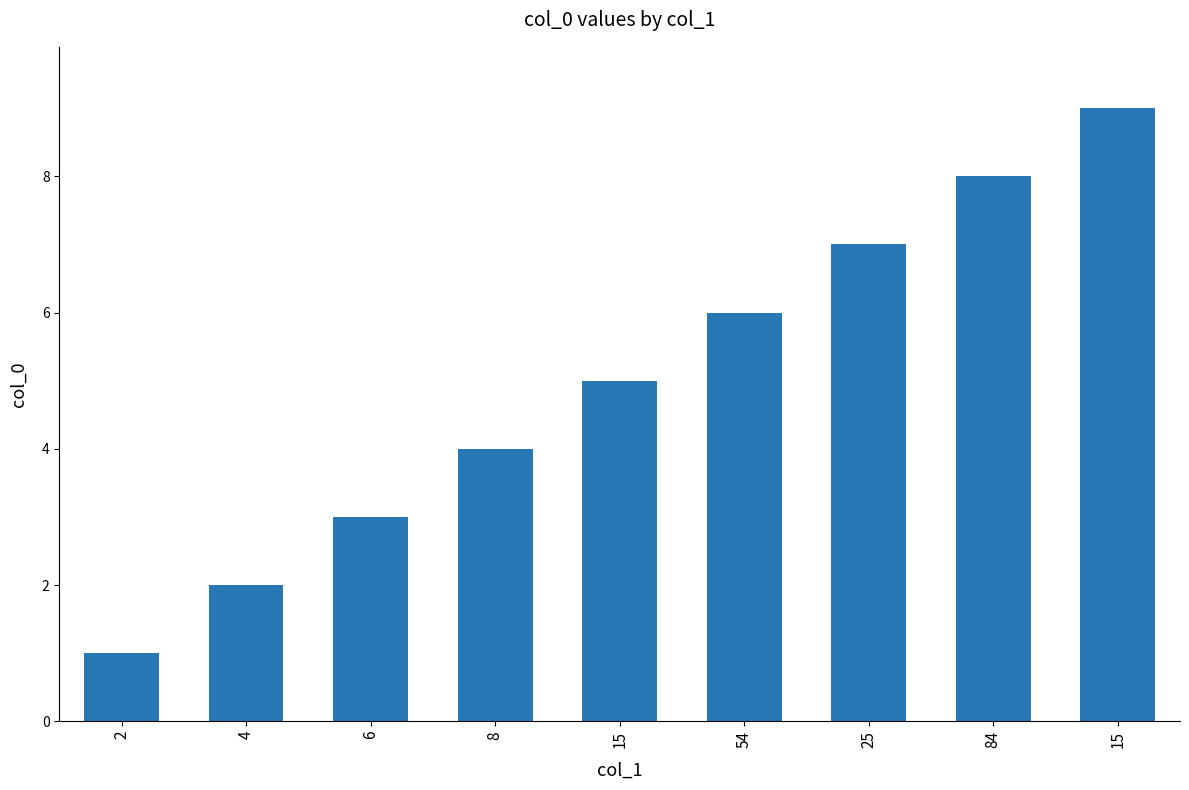

At which label does the data first exceed 5?

54